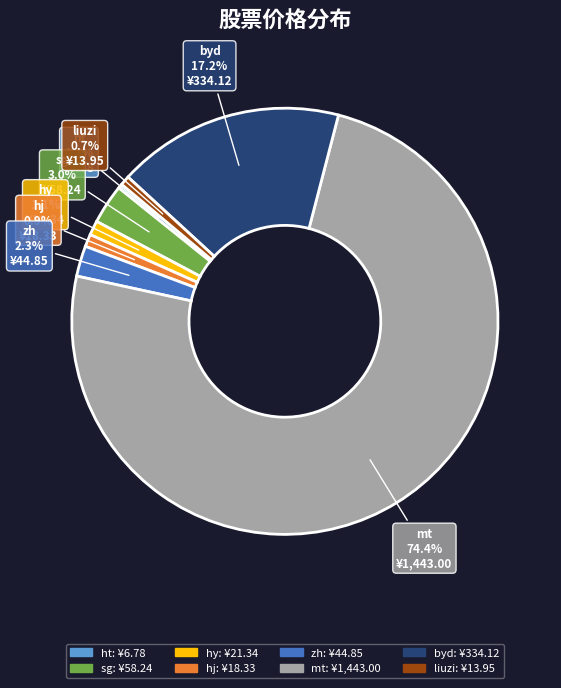

Approximately how many times larger is the value at mt compared to hj?

78.7